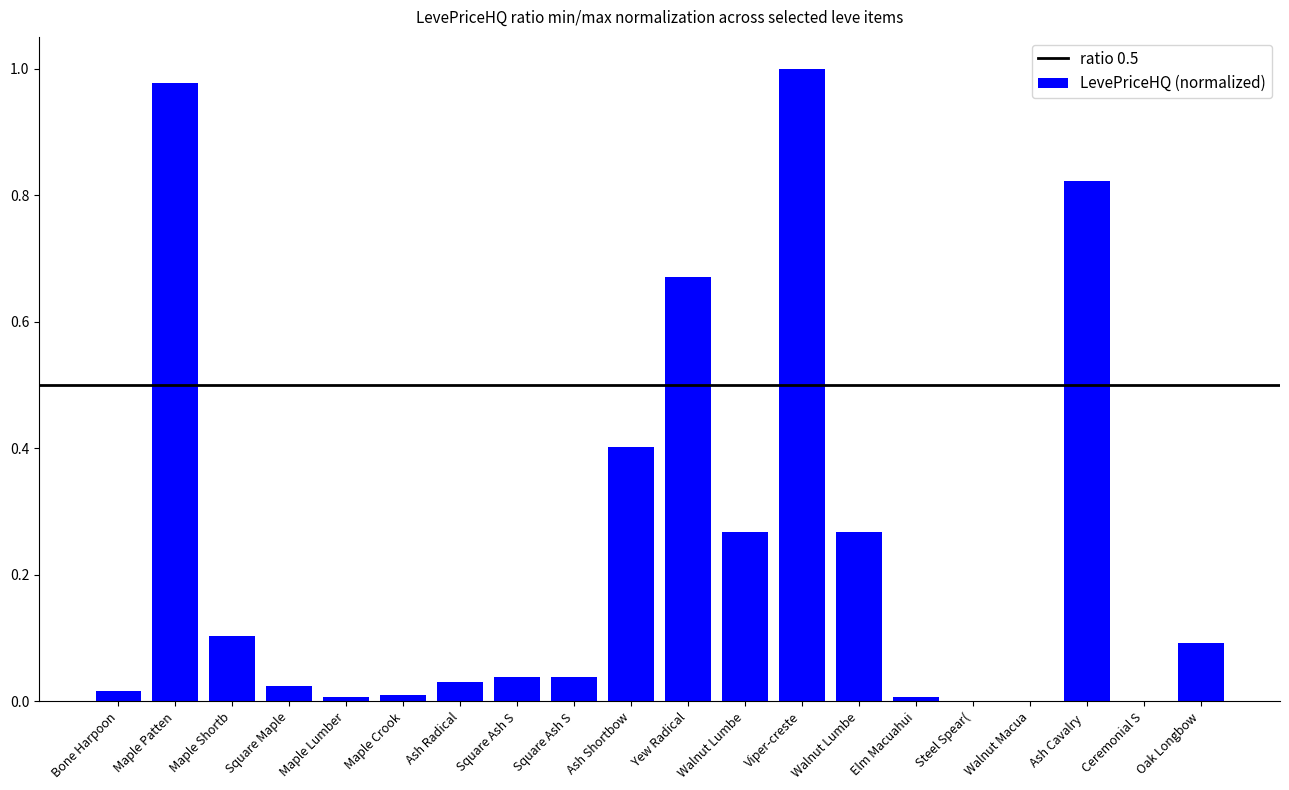

What is the greatest value displayed?

1.0